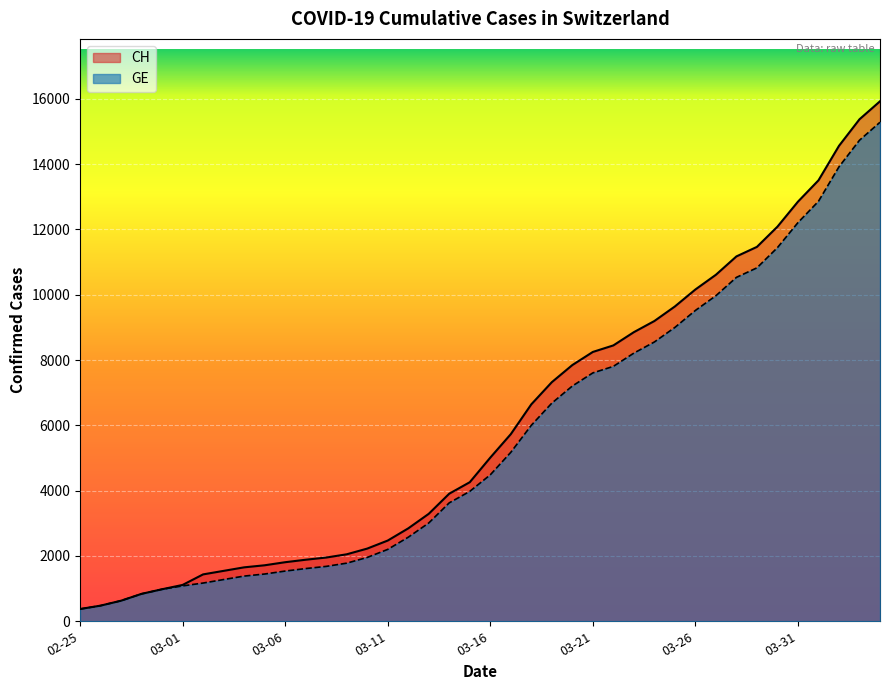

What is the smallest value displayed?

375